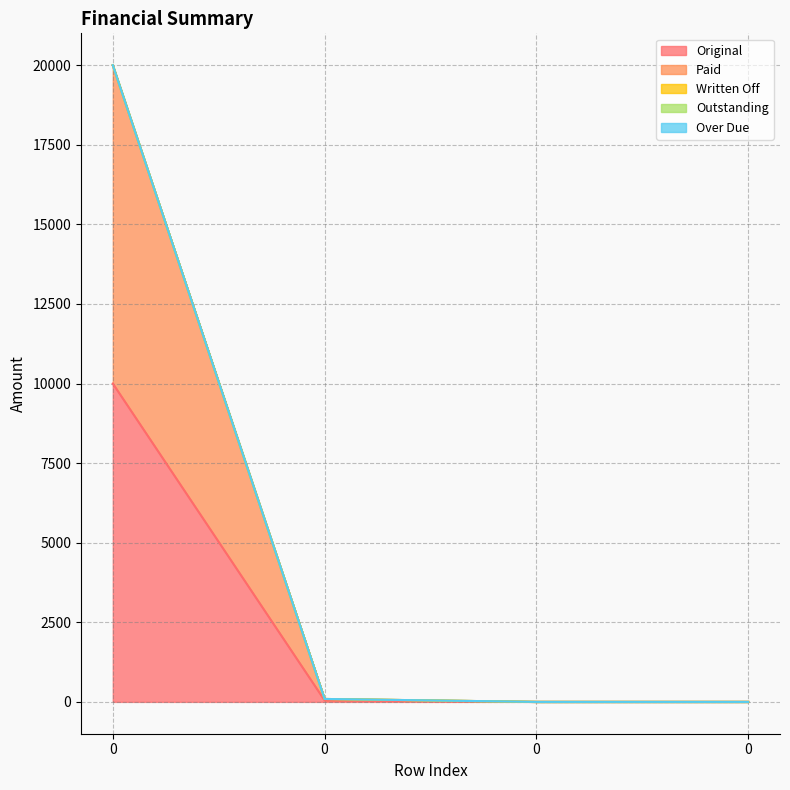

The Paid series shows 4924.0 at 0. True or false?

False